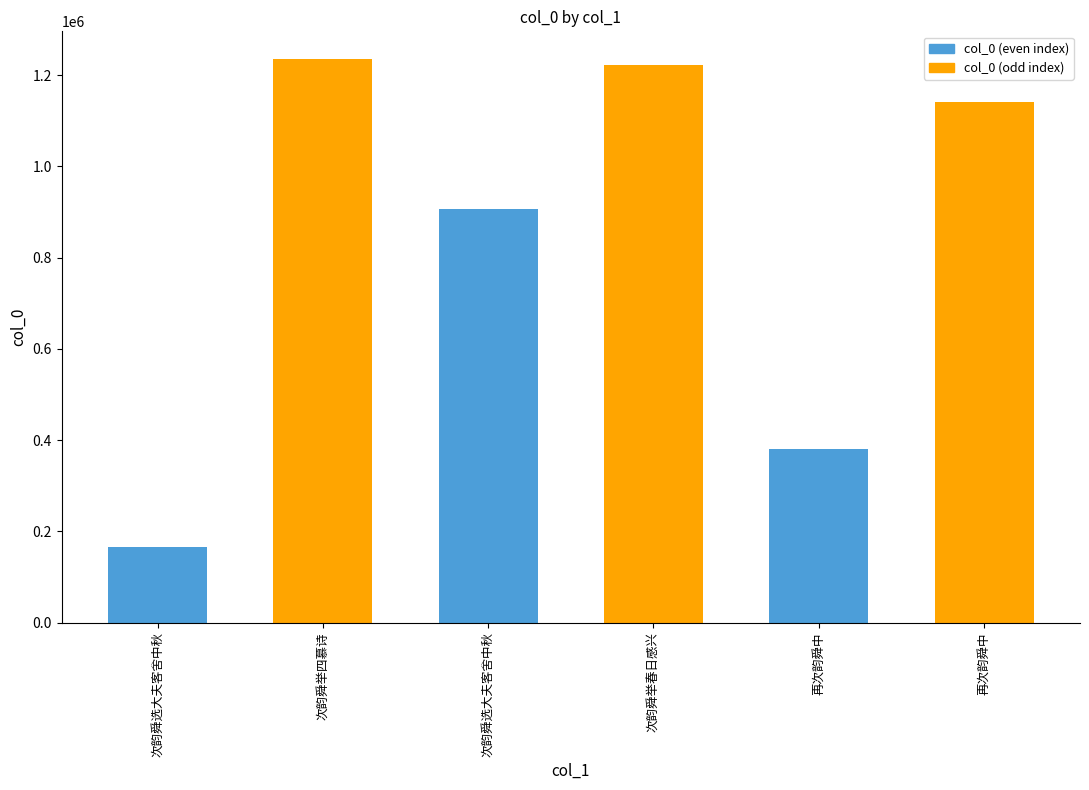

List the labels in order of value, largest first.

次韵舜举四慕诗, 次韵舜举春日感兴, 再次韵舜中, 次韵舜选大夫客舍中秋, 再次韵舜中, 次韵舜选大夫客舍中秋